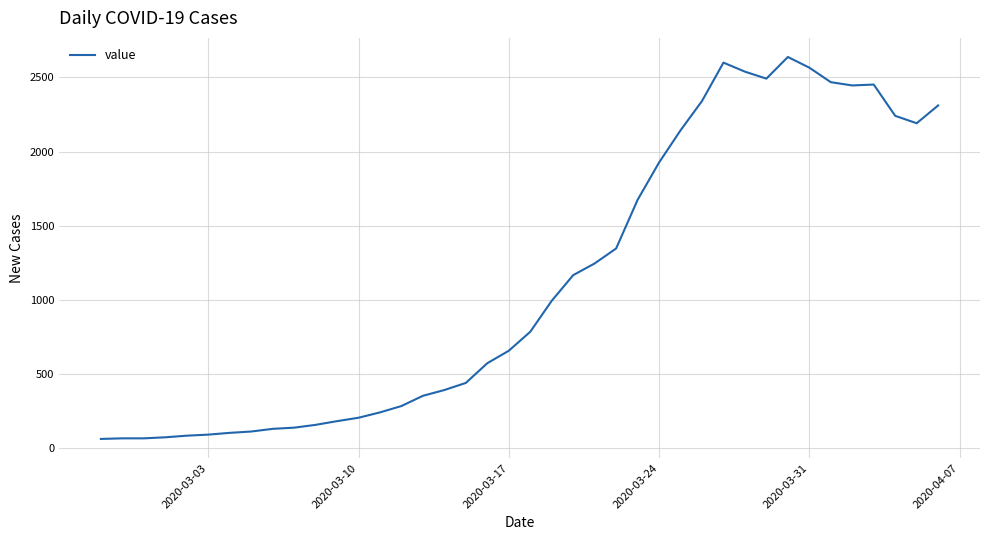

Is this an area chart (filled region under the line)?

No